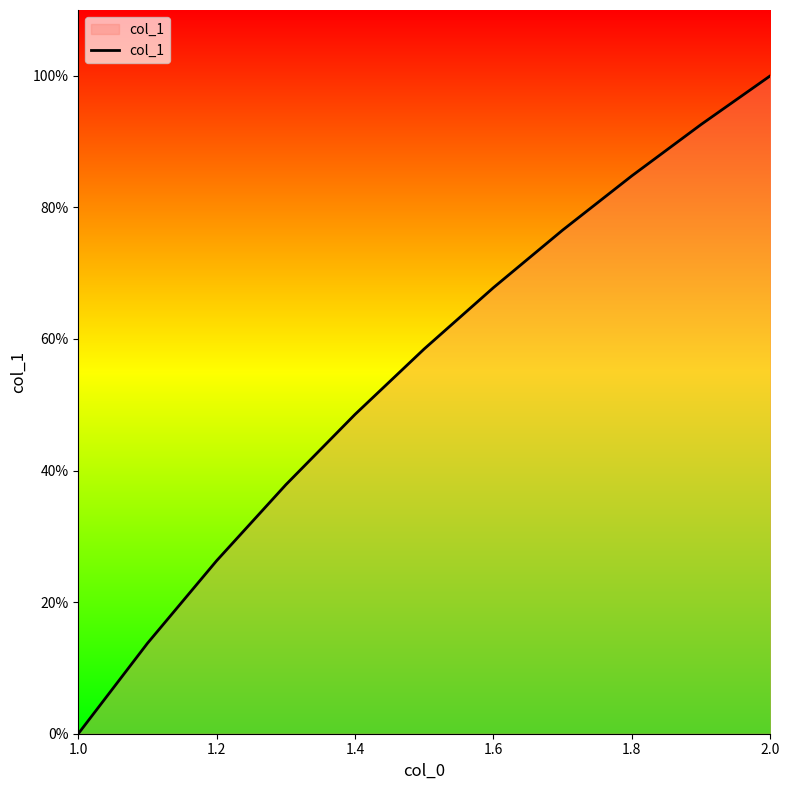

What is the difference between the maximum and minimum values?

1.0